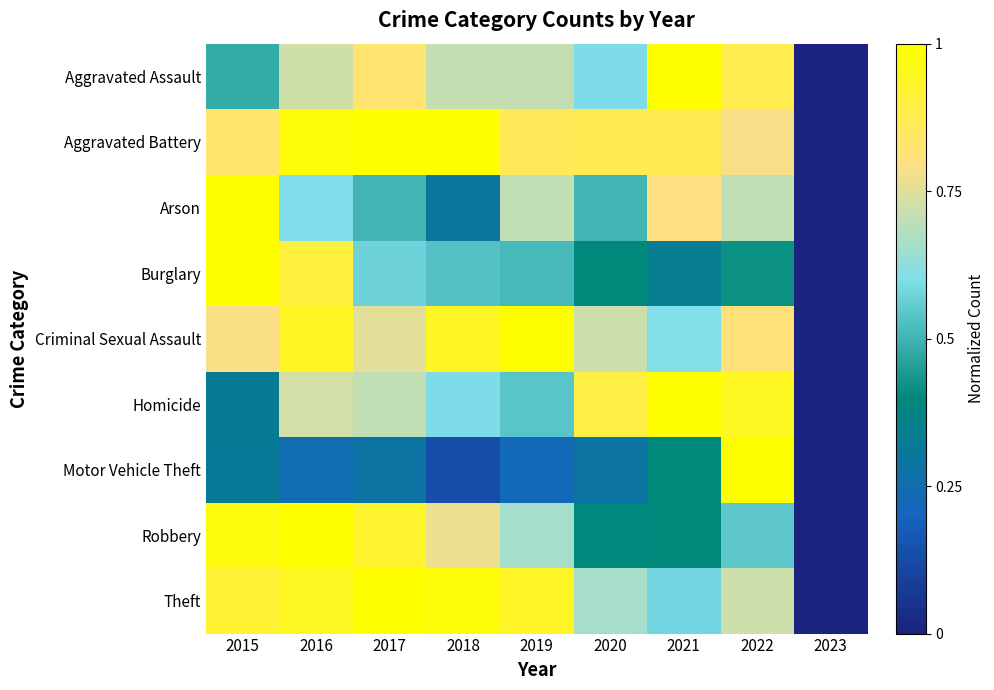

Reading left to right, transcribe all the data shown in this chart.

Aggravated Assault: 2015=0.5	2016=0.7	2017=0.8	2018=0.7	2019=0.7	2020=0.6	2021=1.0	2022=0.9	2023=0.0
Aggravated Battery: 2015=0.8	2016=1.0	2017=1.0	2018=1.0	2019=0.9	2020=0.9	2021=0.9	2022=0.8	2023=0.0
Arson: 2015=1.0	2016=0.6	2017=0.5	2018=0.3	2019=0.7	2020=0.5	2021=0.8	2022=0.7	2023=0.0
Burglary: 2015=1.0	2016=0.9	2017=0.6	2018=0.5	2019=0.5	2020=0.4	2021=0.3	2022=0.4	2023=0.0
Criminal Sexual Assault: 2015=0.8	2016=0.9	2017=0.8	2018=0.9	2019=1.0	2020=0.7	2021=0.6	2022=0.8	2023=0.0
Homicide: 2015=0.3	2016=0.7	2017=0.7	2018=0.6	2019=0.5	2020=0.9	2021=1.0	2022=0.9	2023=0.0
Motor Vehicle Theft: 2015=0.3	2016=0.2	2017=0.3	2018=0.1	2019=0.2	2020=0.3	2021=0.4	2022=1.0	2023=0.0
Robbery: 2015=1.0	2016=1.0	2017=0.9	2018=0.8	2019=0.7	2020=0.4	2021=0.4	2022=0.5	2023=0.0
Theft: 2015=0.9	2016=0.9	2017=1.0	2018=1.0	2019=0.9	2020=0.7	2021=0.6	2022=0.7	2023=0.0